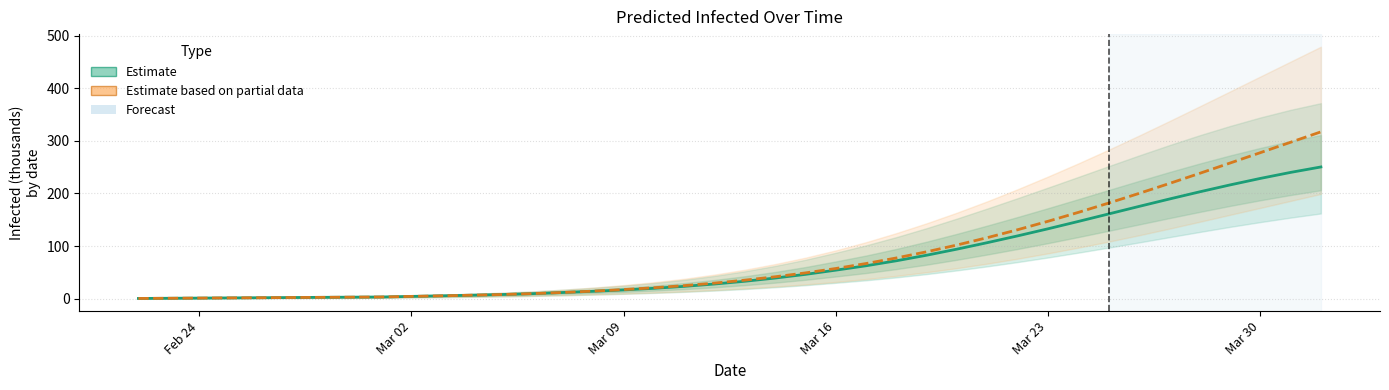

What is the maximum value for Estimate (Current Infected)?

250.2